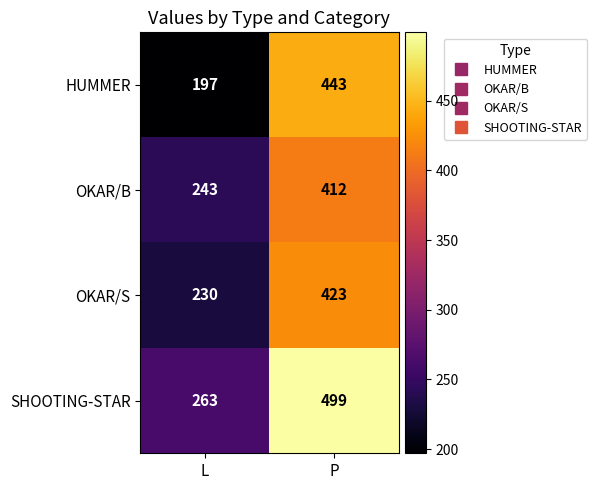

True or false: HUMMER has a value of 443 at P.

True